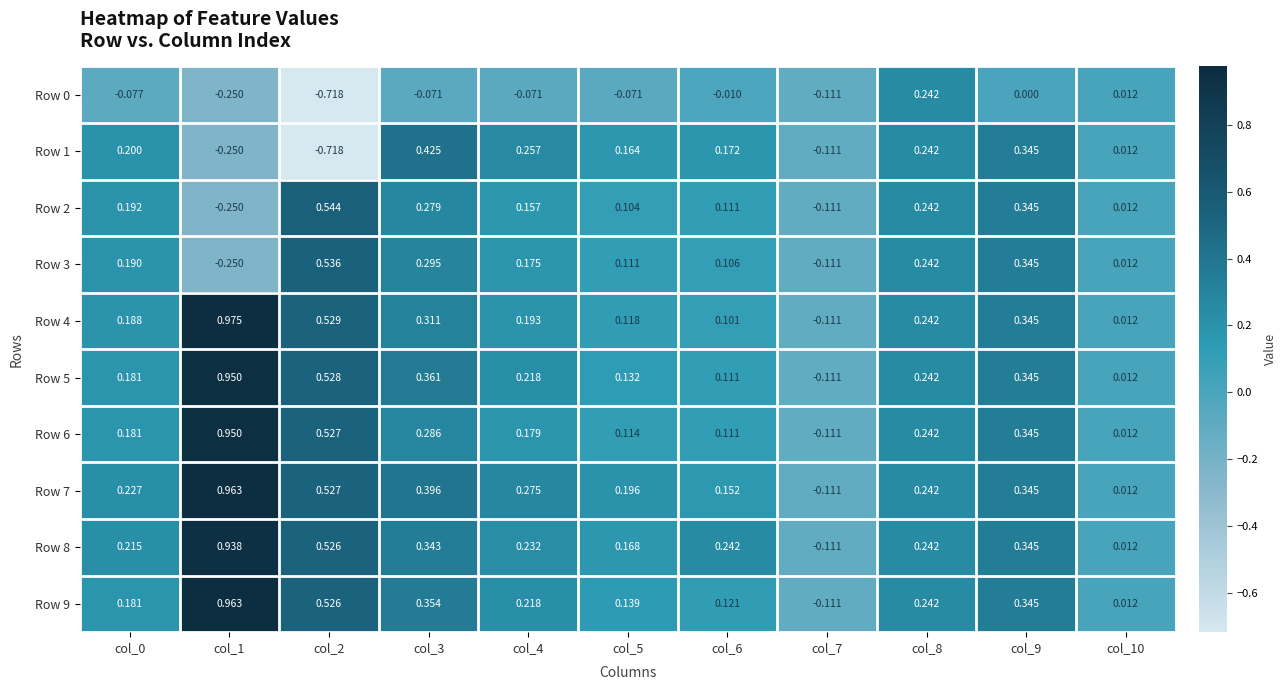

Is the value of Row 0 at col_6 greater than the value of Row 2 at col_1?

Yes